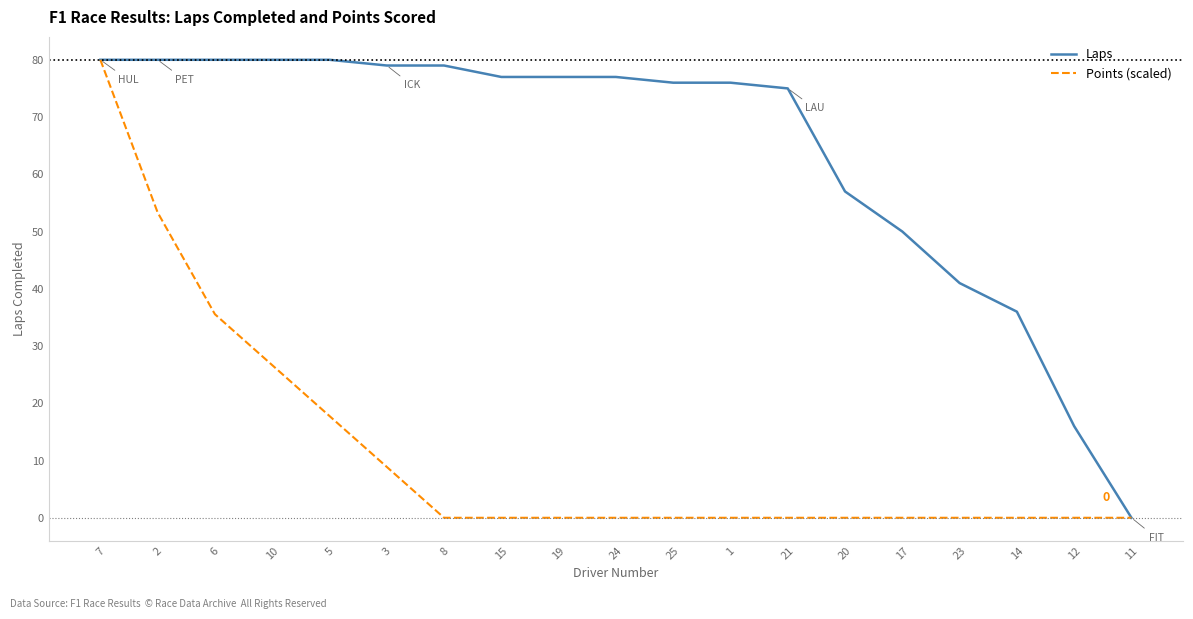

What is the difference between the highest and lowest values at 23?

41.0